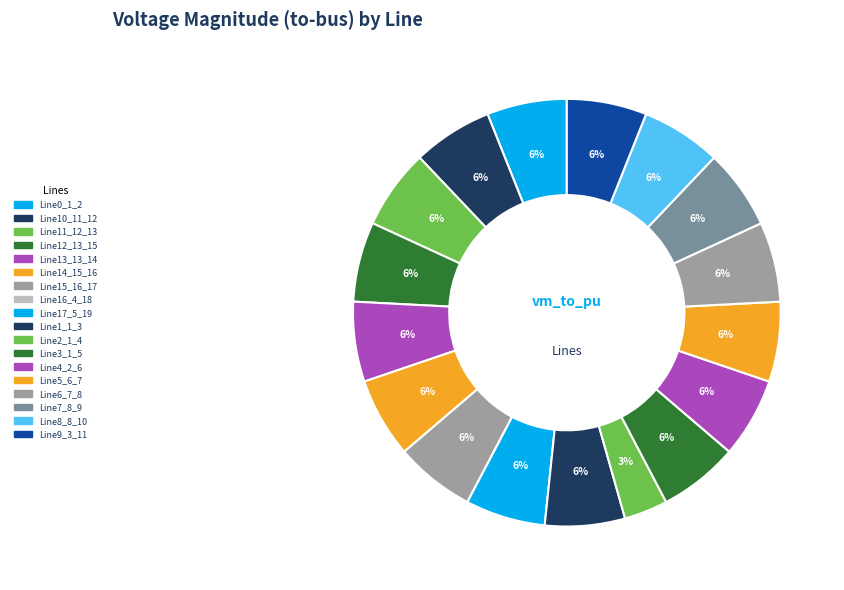

Is it true that Line15_16_17 is 6% of the pie?

True